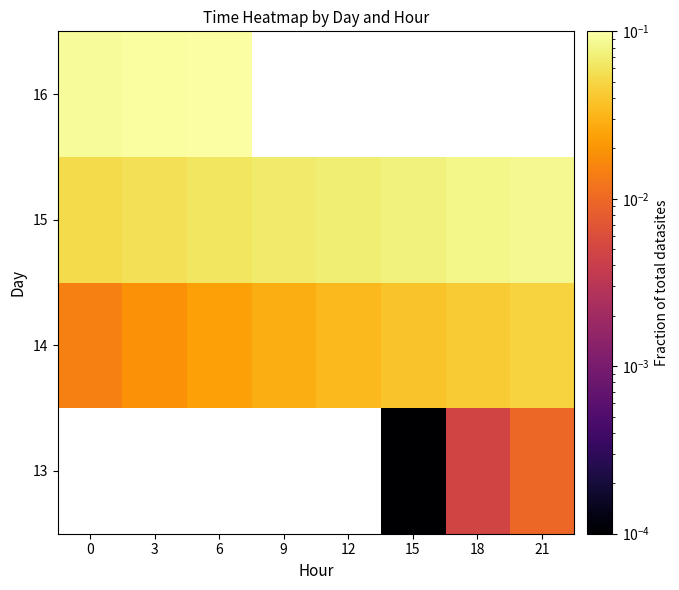

What is the difference between the highest and lowest values at 21?

0.1